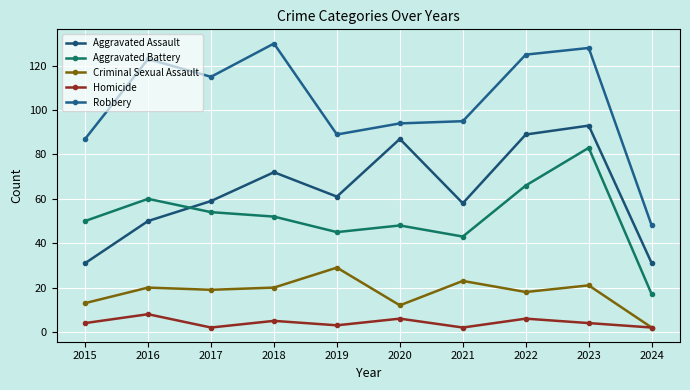

Where is Aggravated Assault nearest to the value 62?

2019